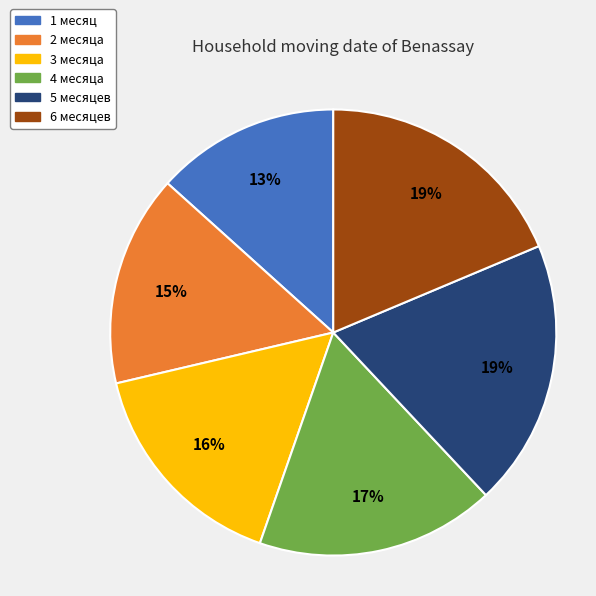

What percentage is the 2 месяца slice, to the nearest percent?

15%